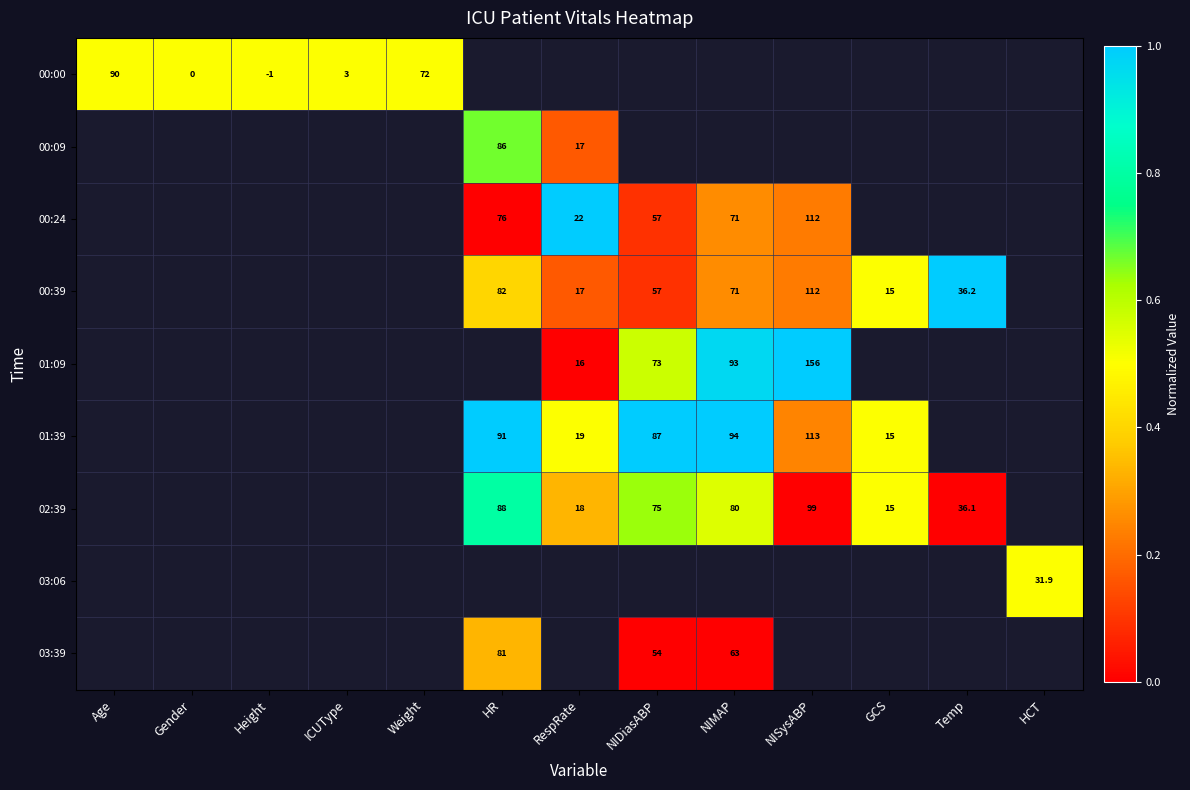

Which series has the widest spread of values?

row_0